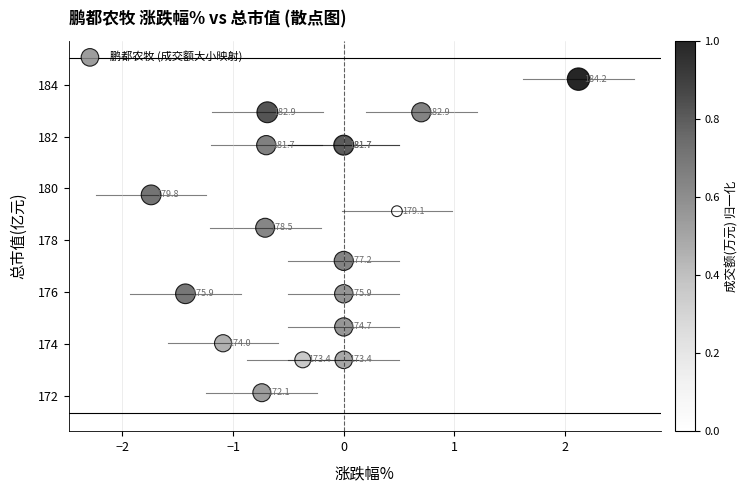

What Y value in the scatter plot is closest to 178?

178.5